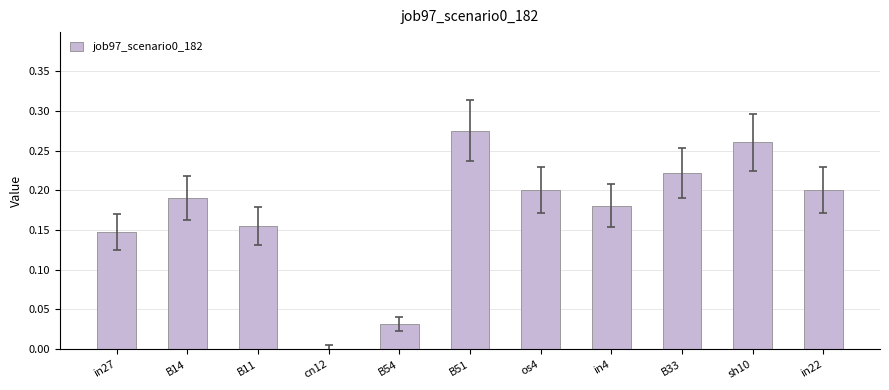

What is the sum of the values at sh10 and in4?

0.4